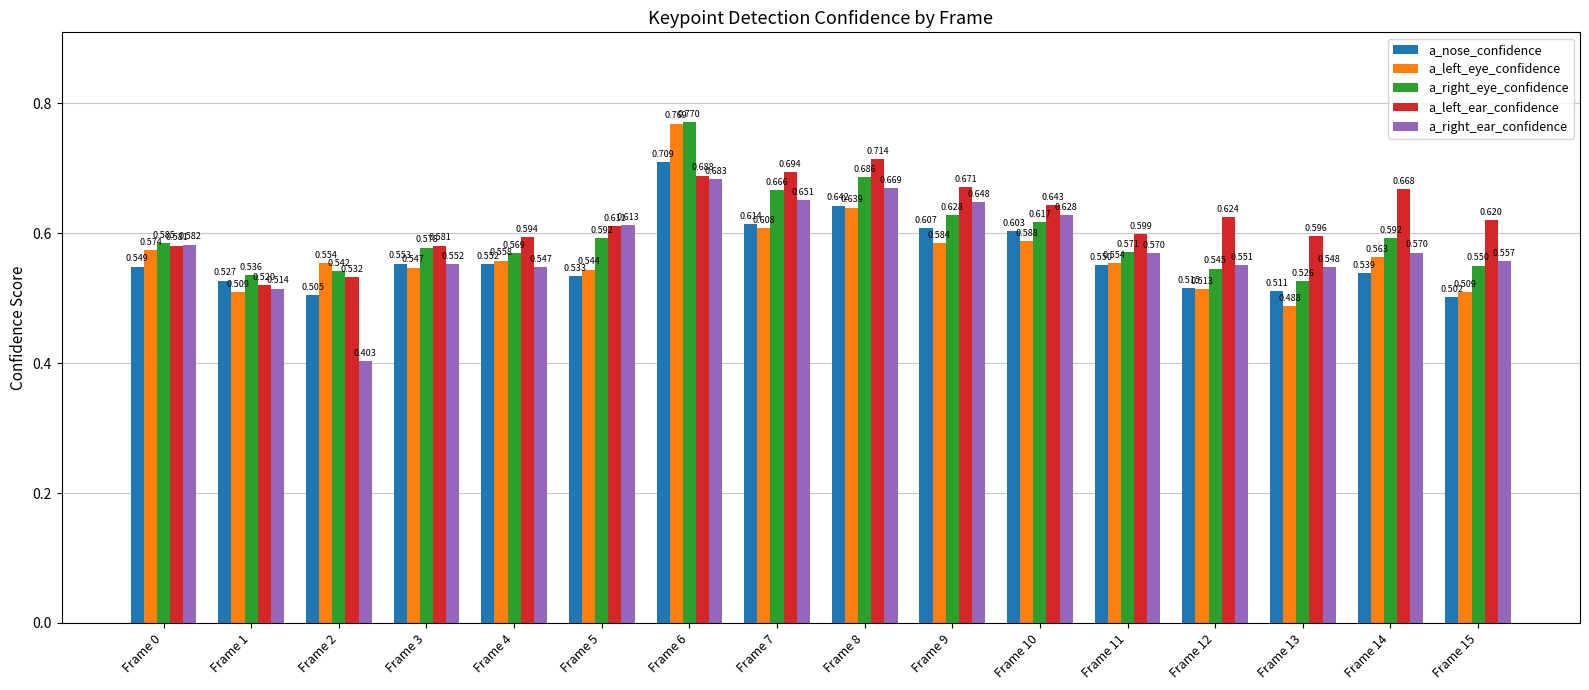

The a_right_ear_confidence series shows 0.5 at Frame 4. True or false?

True